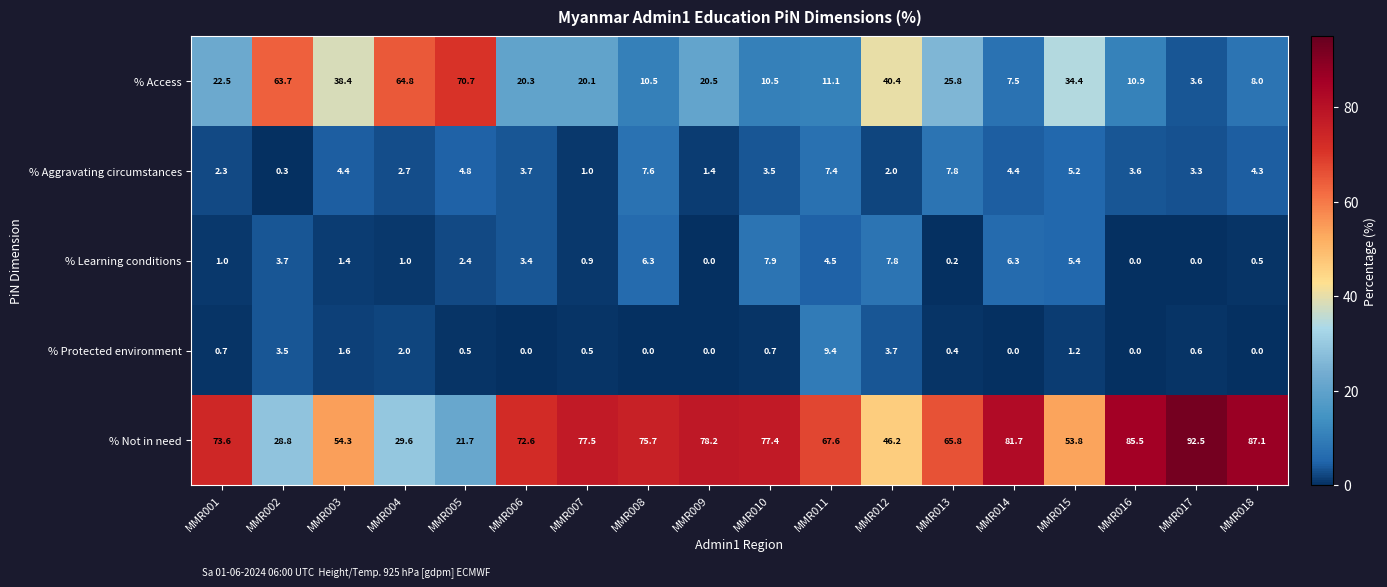

The value of % Protected environment at MMR018 is 4.6. True or false?

False